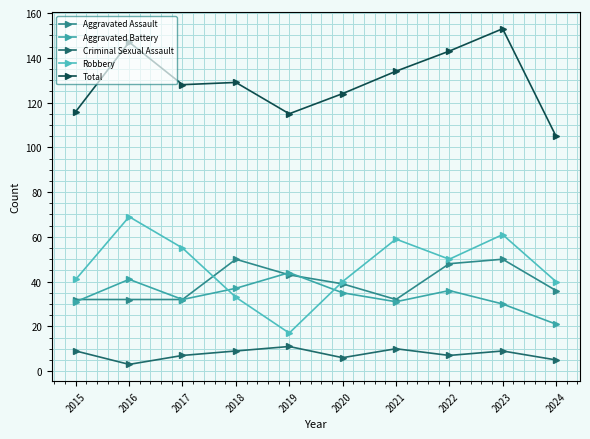

True or false: Aggravated Assault and Total intersect in this chart.

False